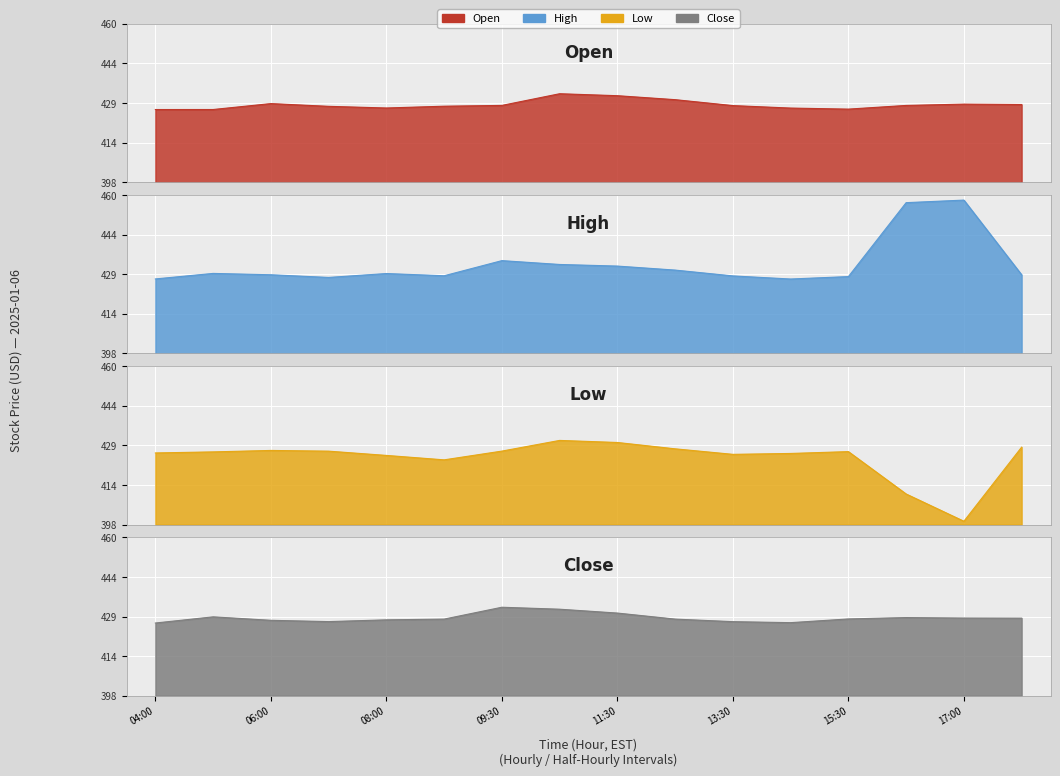

Where is Low nearest to the value 415?

16:00